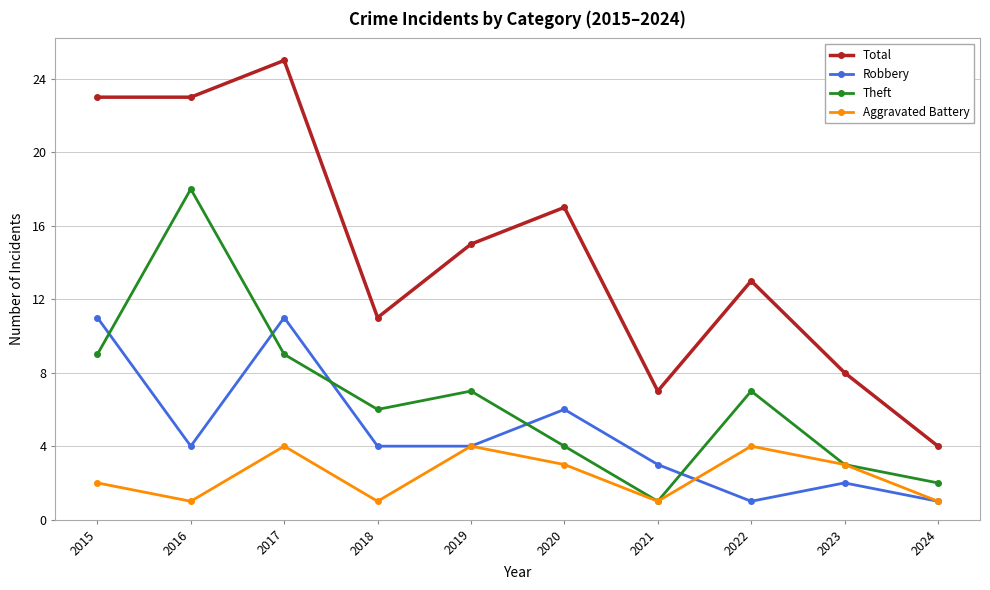

What is the minimum value shown in the chart?

1